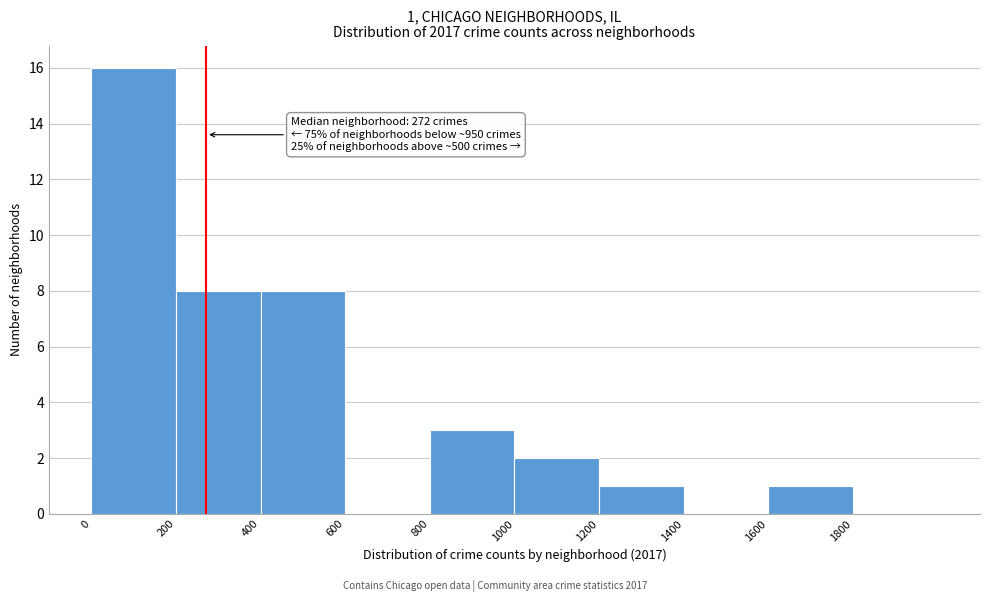

Which range on the x-axis has the tallest bar?

0 to 200